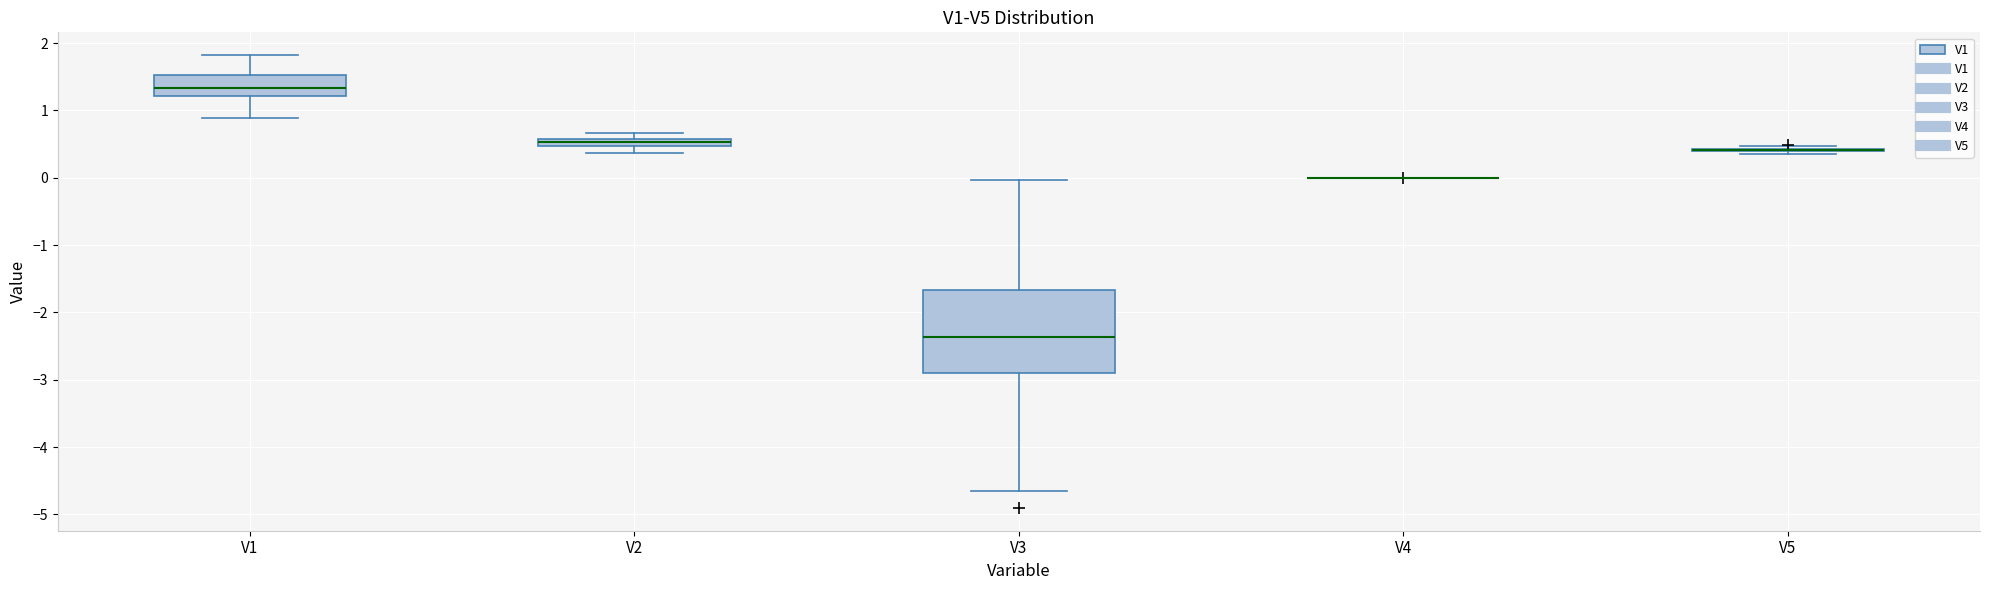

Where is the upper edge of the box for V3 on the y-axis? The values are not printed on the chart, so give them approximately, as read against the axis.

-1.7